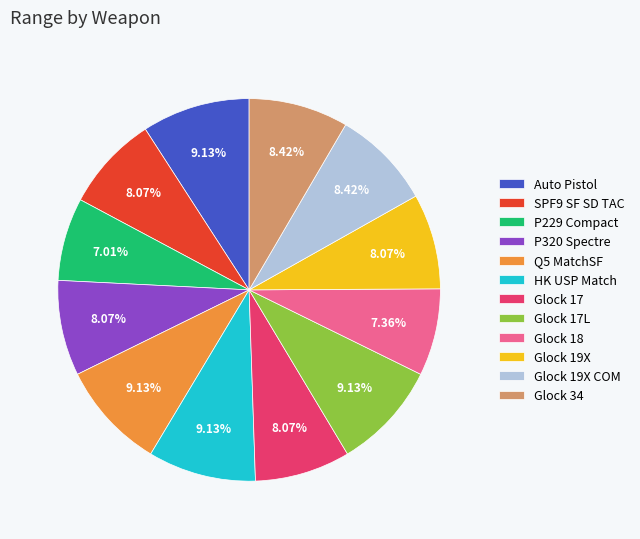

What is the ratio of the value at Auto Pistol to the value at Q5 MatchSF?

1.0